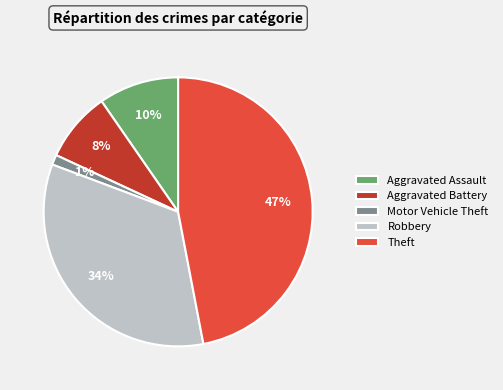

What is the ratio of the value at Aggravated Assault to the value at Robbery?

0.3